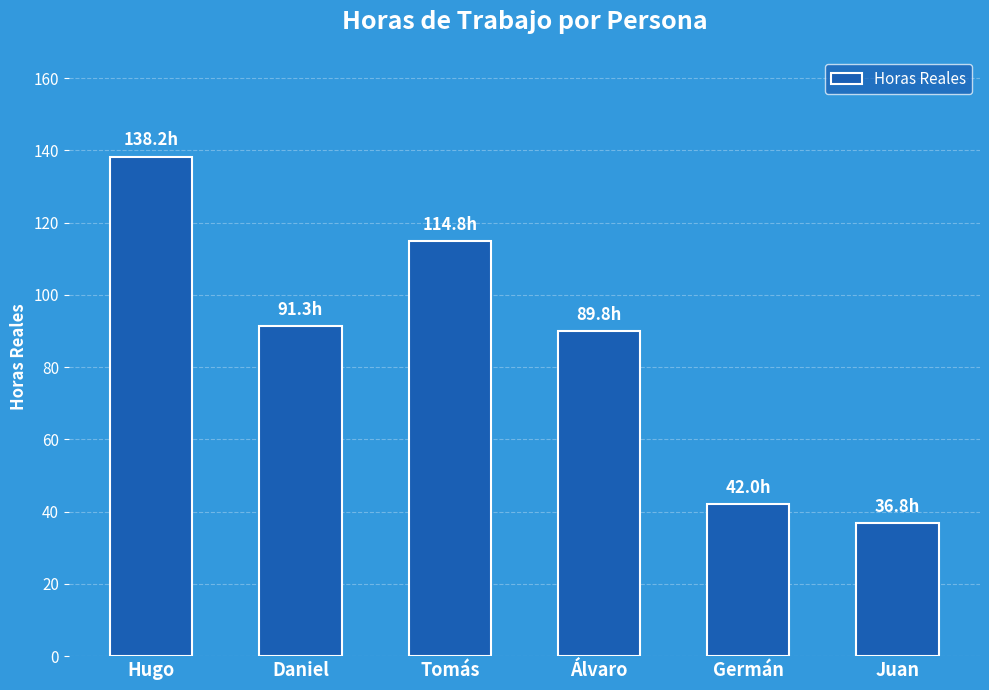

Between Juan and Daniel, which is larger?

Daniel